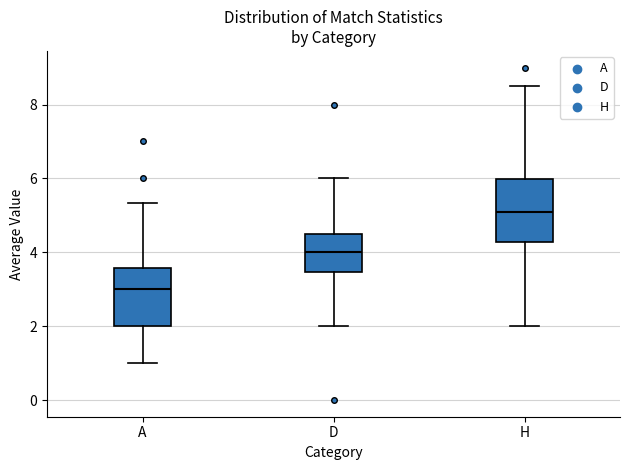

Reading left to right, read every box against the y-axis: the position of its median line, the range the box covers, and the ends of its whiskers. The values are not printed on the chart, so give them approximately, as read against the axis.

A: median 3.0, box 2.0 to 3.6, whiskers 1.0 to 5.4
D: median 4.0, box 3.4 to 4.6, whiskers 2.0 to 6.0
H: median 5.0, box 4.2 to 6.0, whiskers 2.0 to 8.6